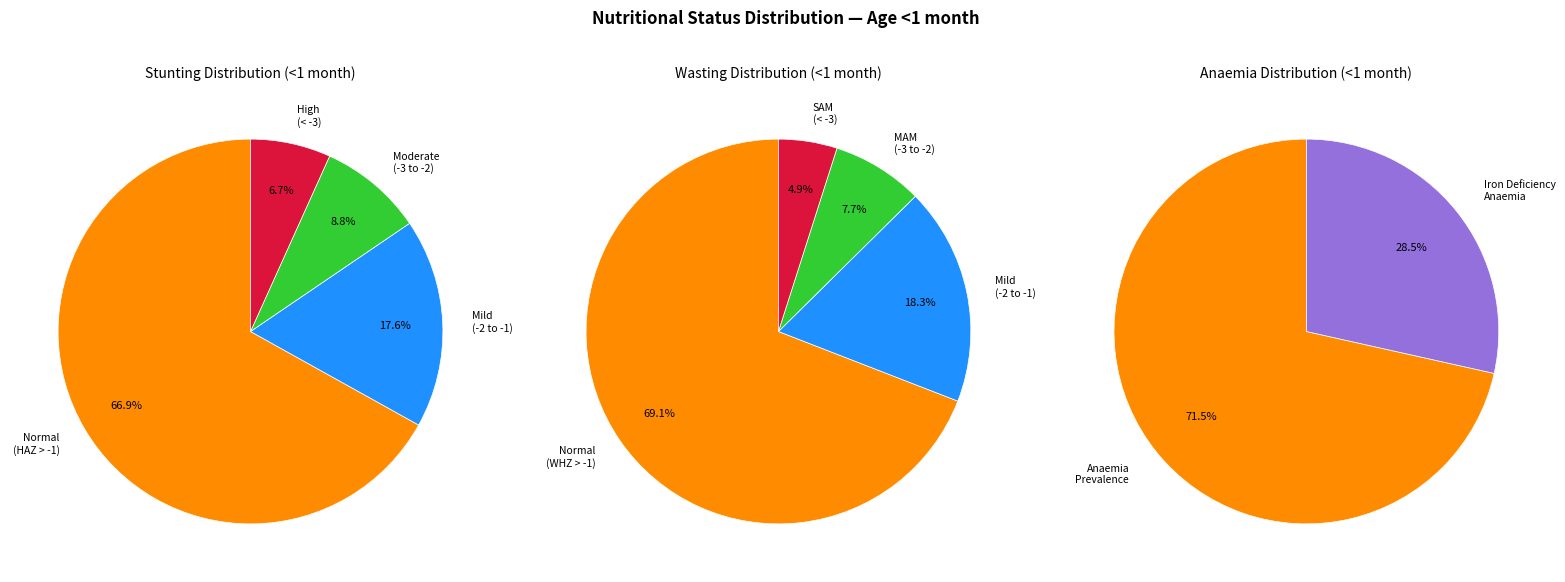

Count the number of slices in the pie.

4